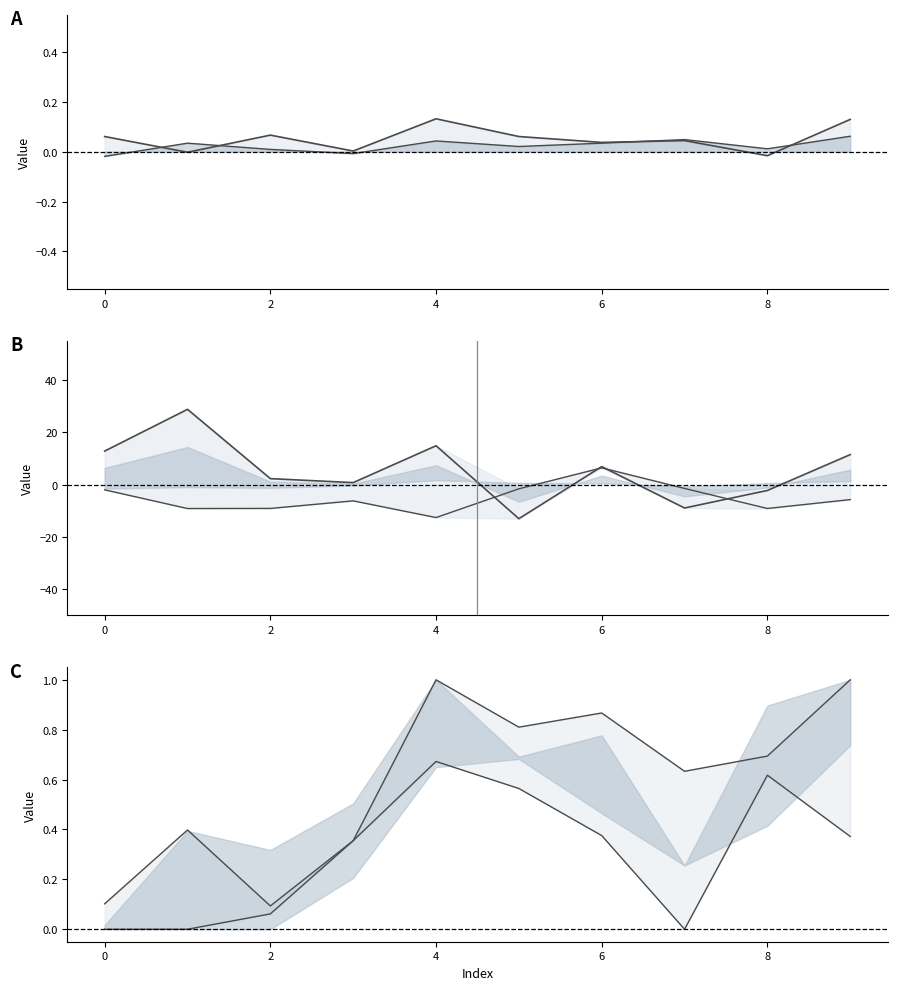

Where is the first local minimum for col_1?

1